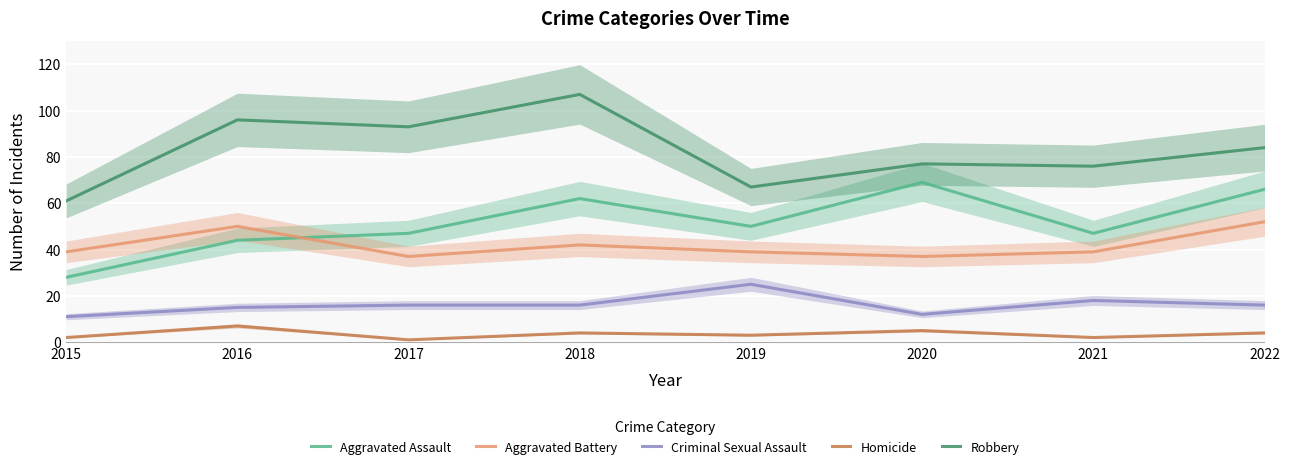

What is the approximate value of Aggravated Assault at 2018?

62